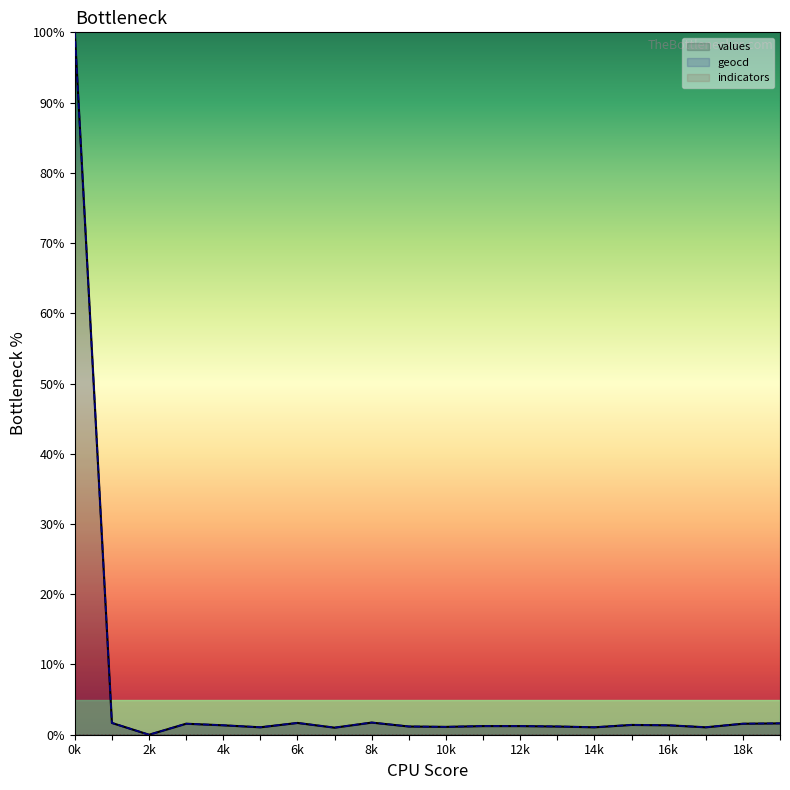

The geocd series shows 1.1 at 14k. True or false?

True